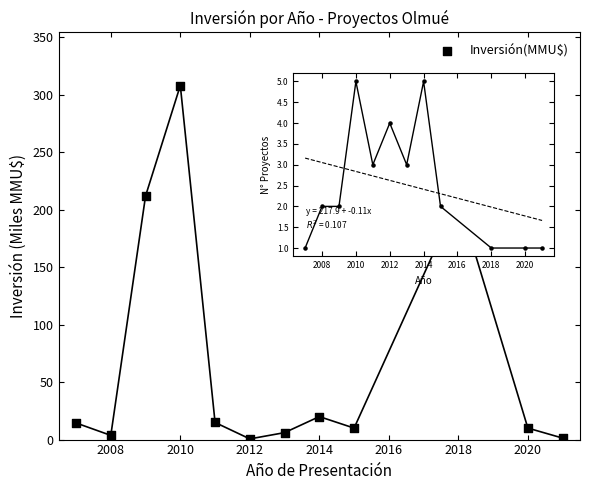

What is the average X value?

2013.2